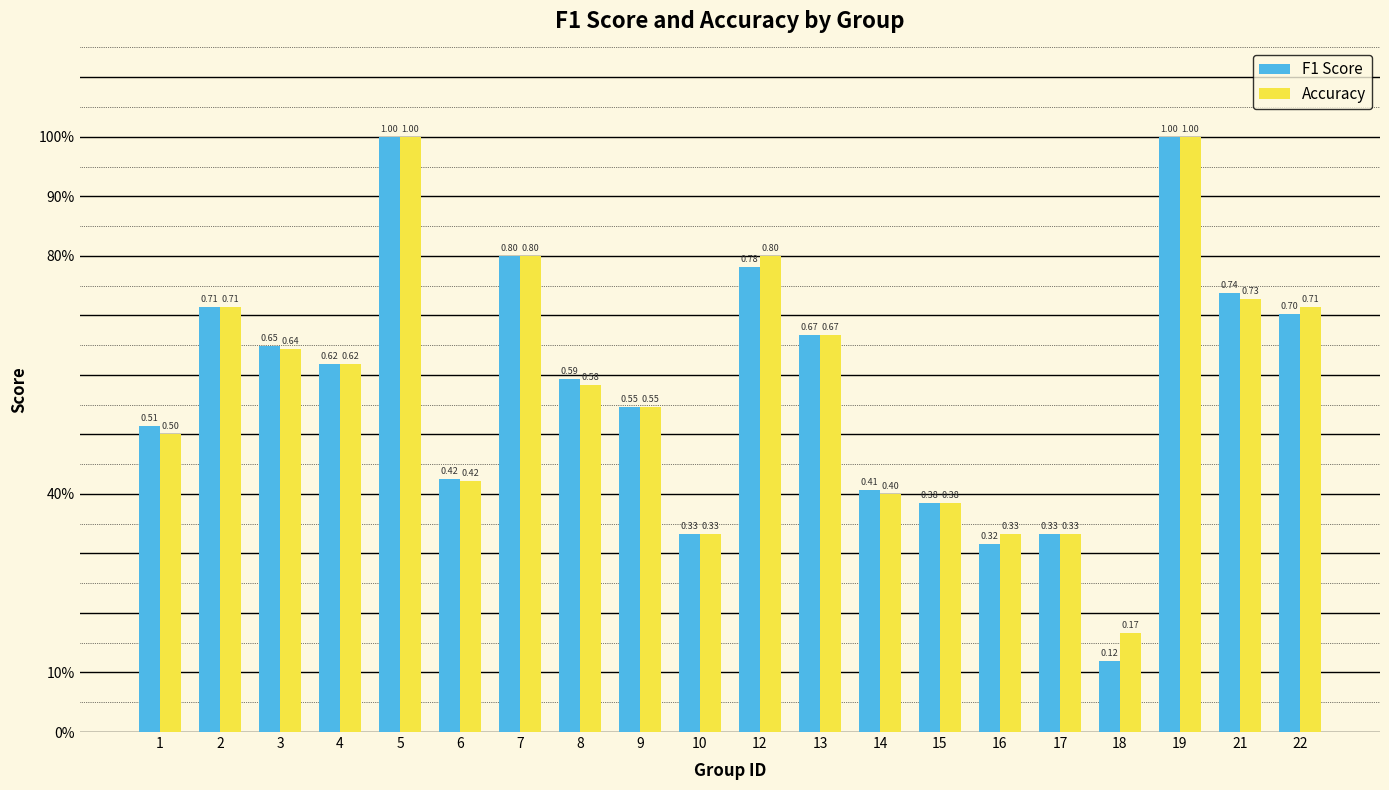

Does the chart contain stacked bars?

No